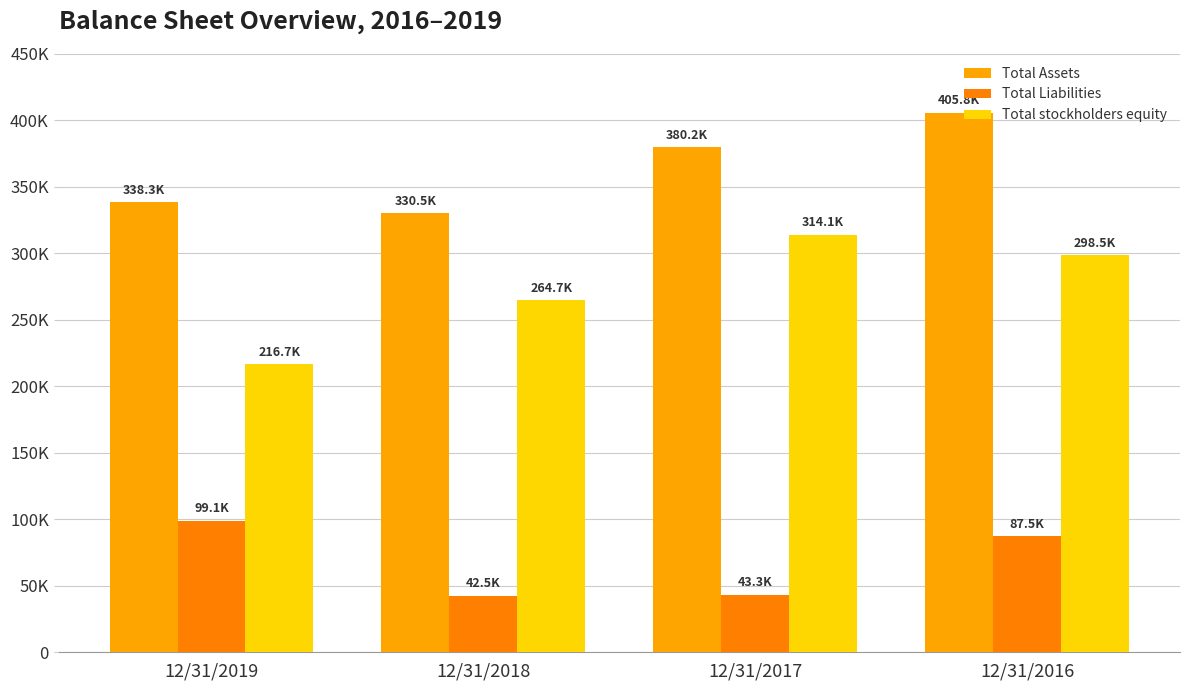

Does the chart contain stacked bars?

No